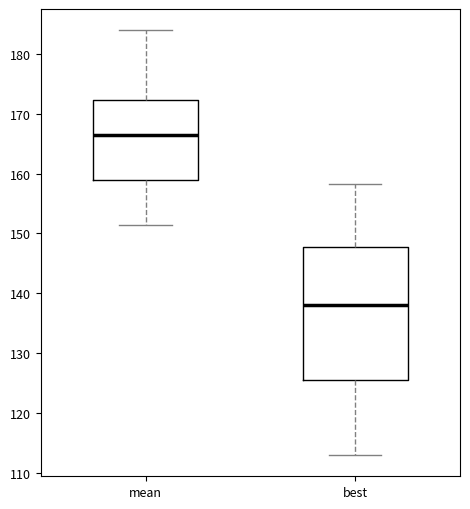

Which box's median line is the highest?

mean